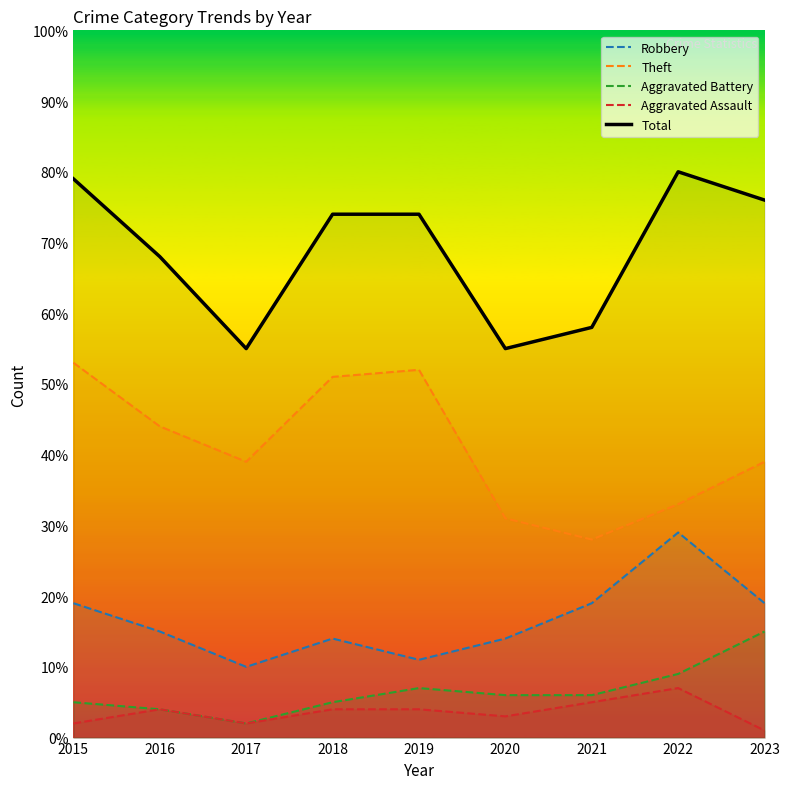

What is the value of the Robbery point at the 7th from the left?

19